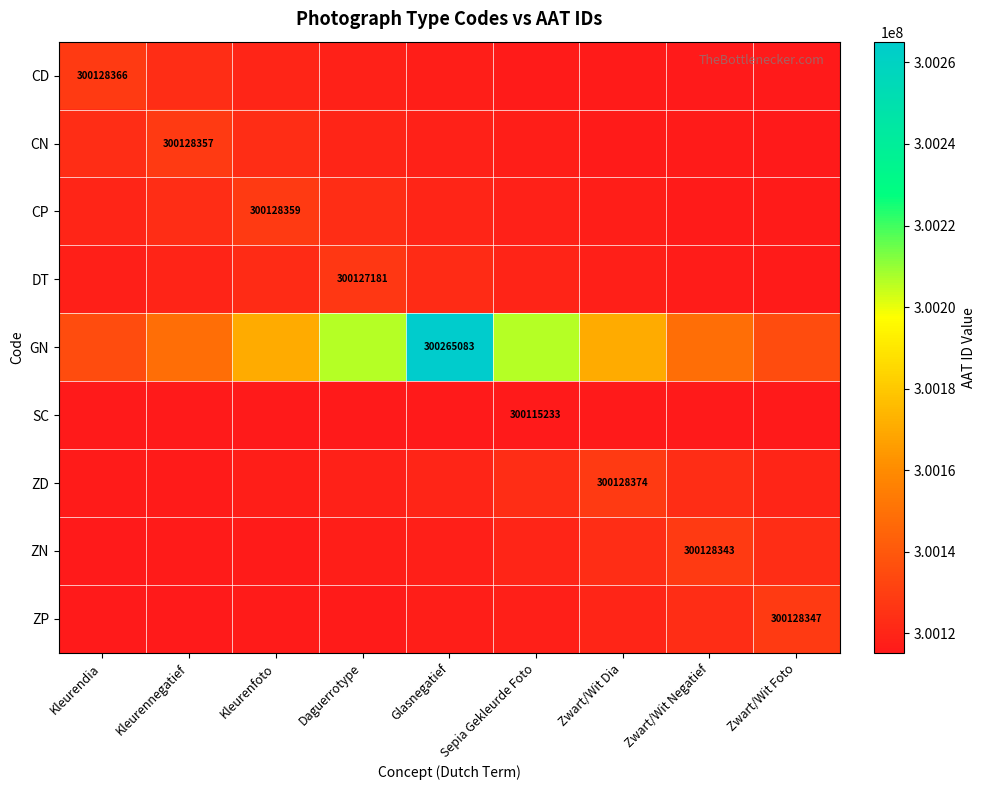

Rank the series by their maximum value, from lowest to highest.

SC, DT, ZN, ZP, CN, CP, CD, ZD, GN